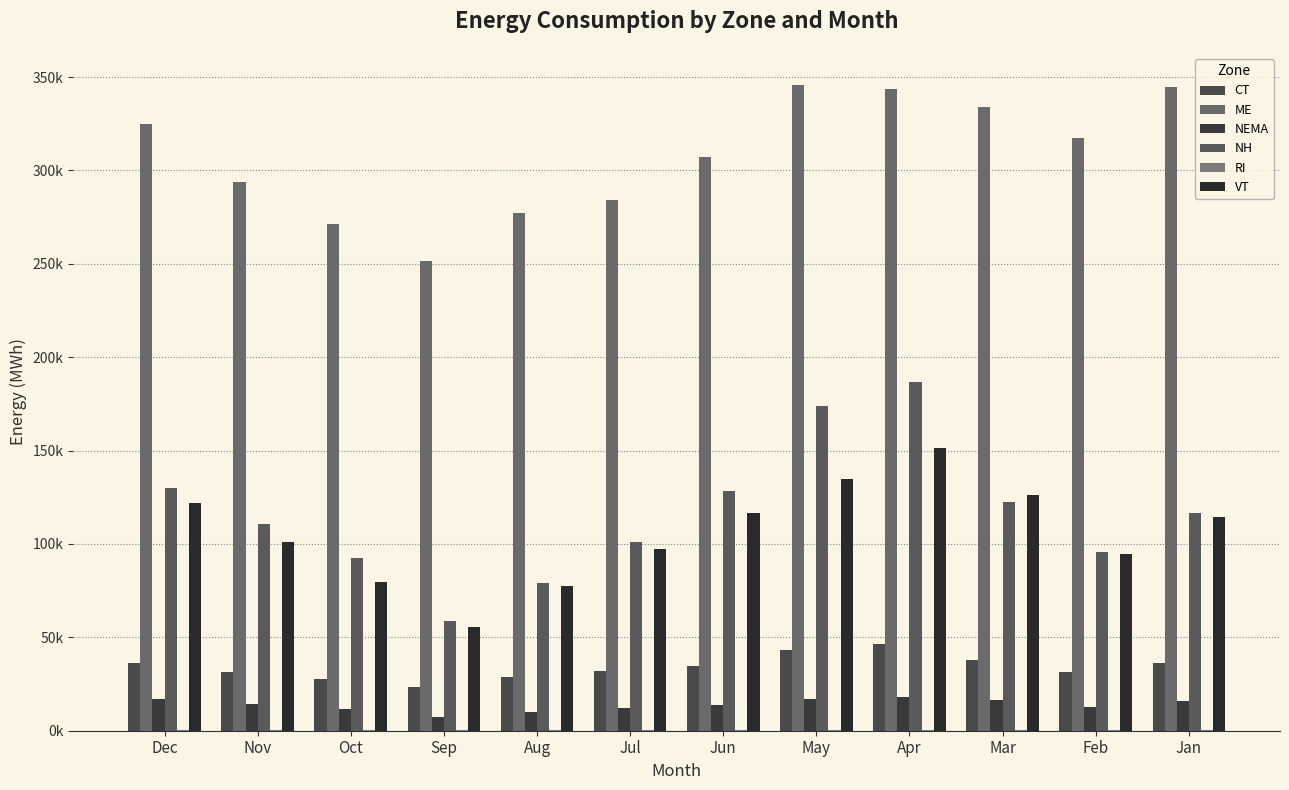

At which category is the sum across all series the highest?

Apr